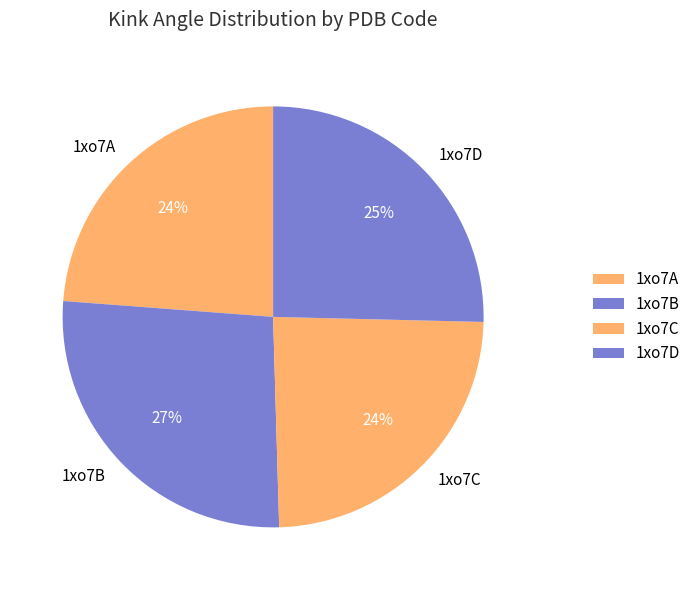

Which slice is the largest?

1xo7B